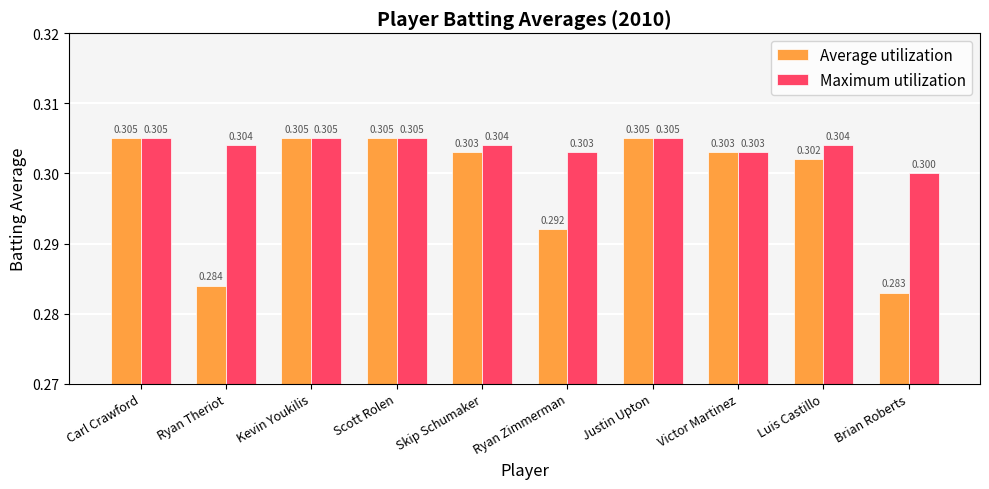

The Average utilization series shows 0.3 at Brian Roberts. True or false?

True